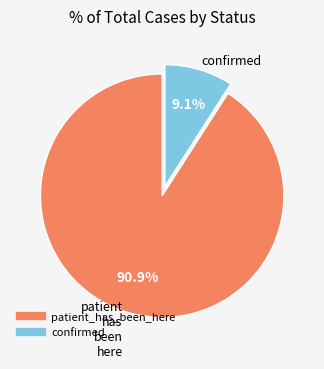

To the nearest percent, what is the combined percentage of confirmed and patient_has_been_here?

100%